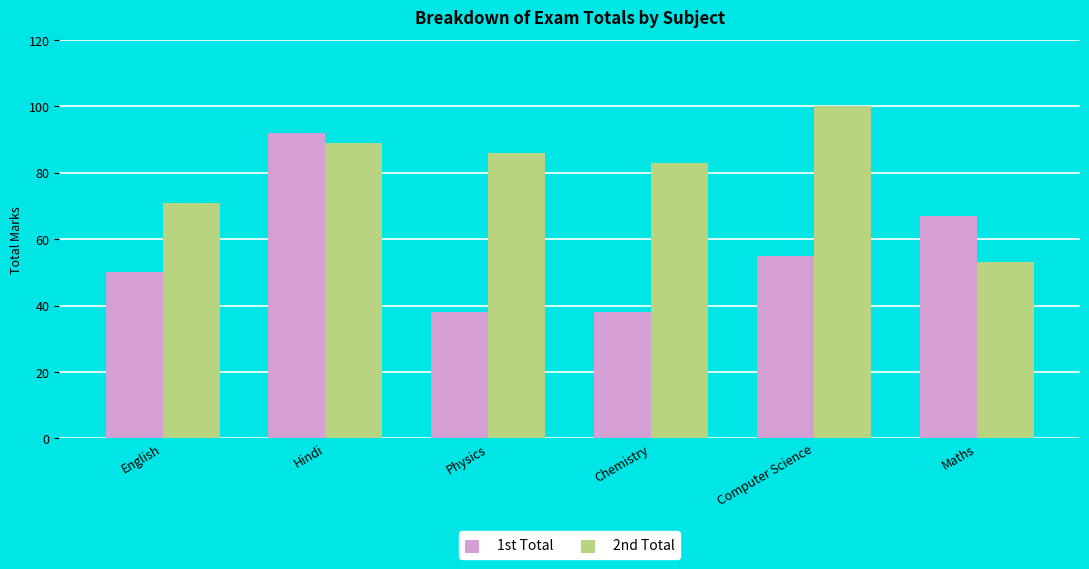

Count the number of data series in this chart.

2